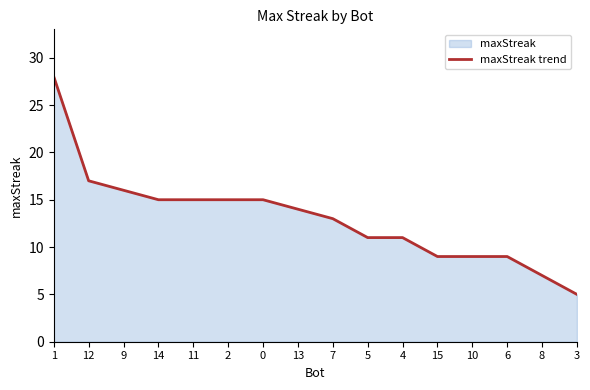

True or false: the data has more than 2 interior local peaks.

False